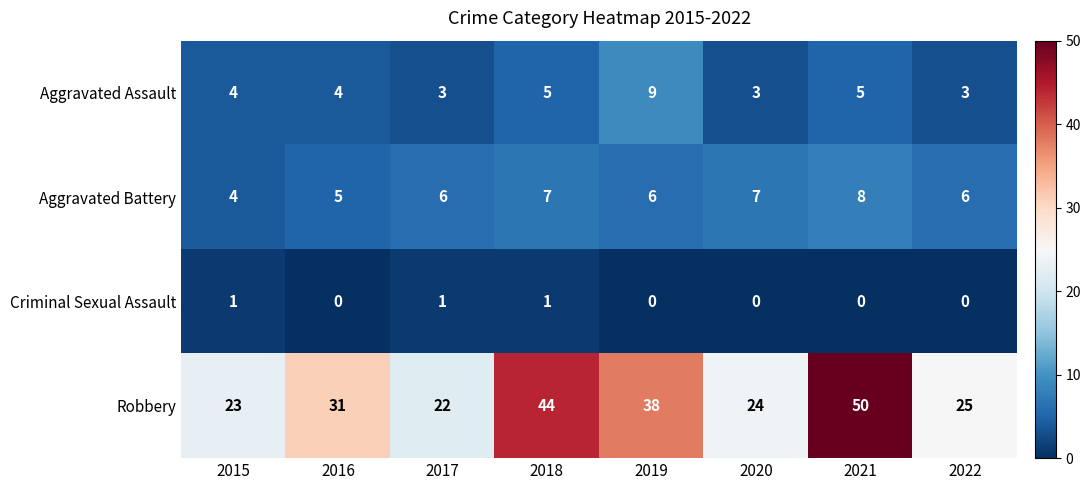

Between 2015 and 2020, which series saw the biggest shift?

Aggravated Battery